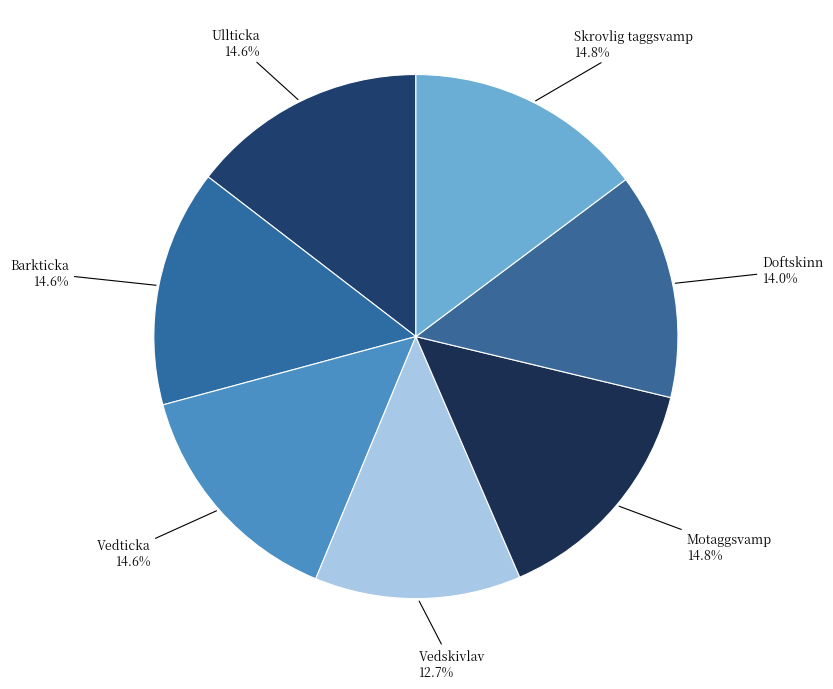

To the nearest percent, what is the difference between the largest and smallest slice percentages?

2%